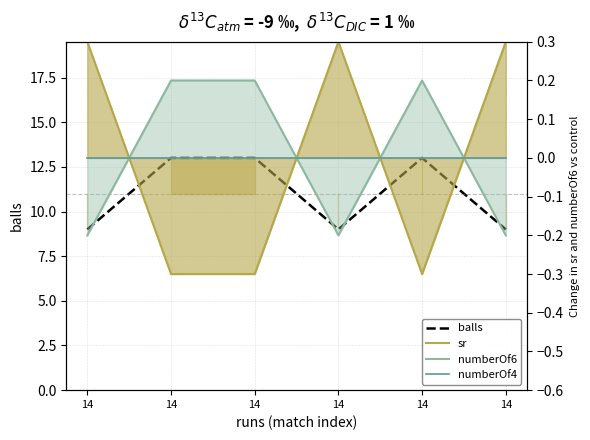

How many times do numberOf6 and sr cross each other?

4